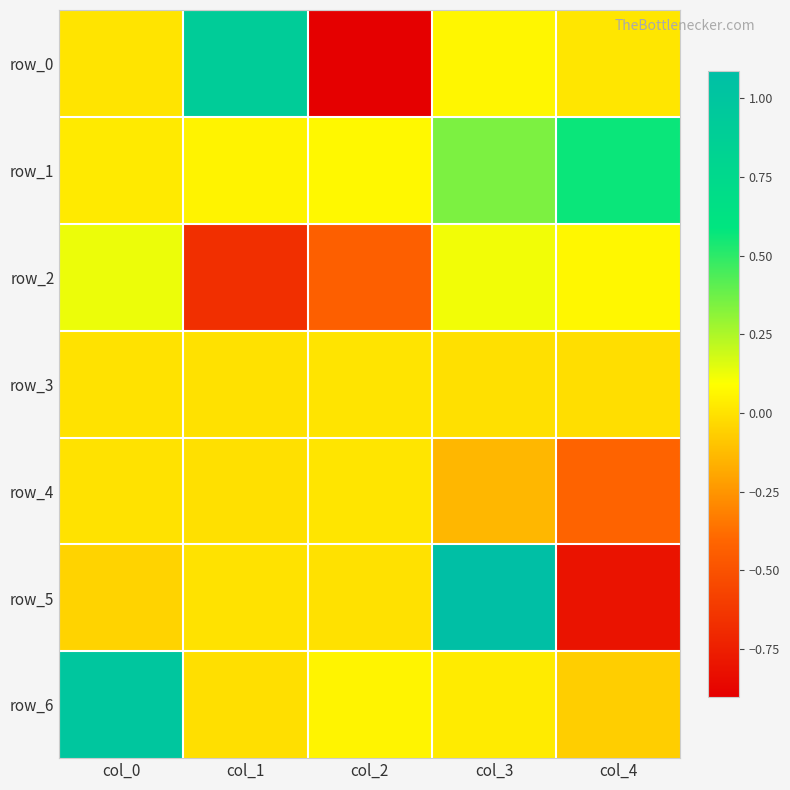

What is the difference between the row_4 values at col_3 and col_1?

0.1